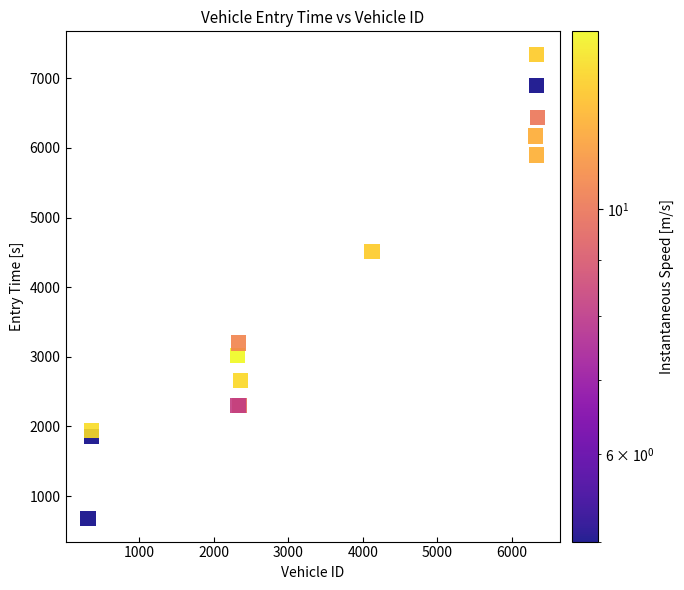

What Y value in the scatter plot is closest to 4011?

4515.3